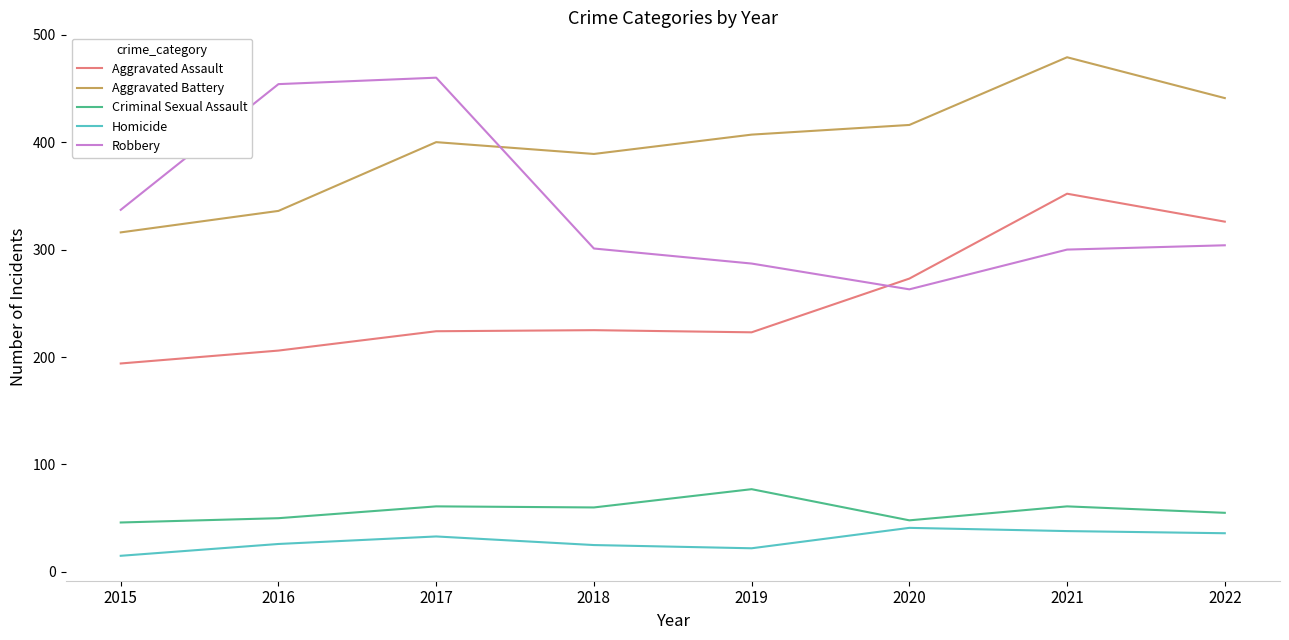

Is it true that Criminal Sexual Assault equals 108 at 2018?

False